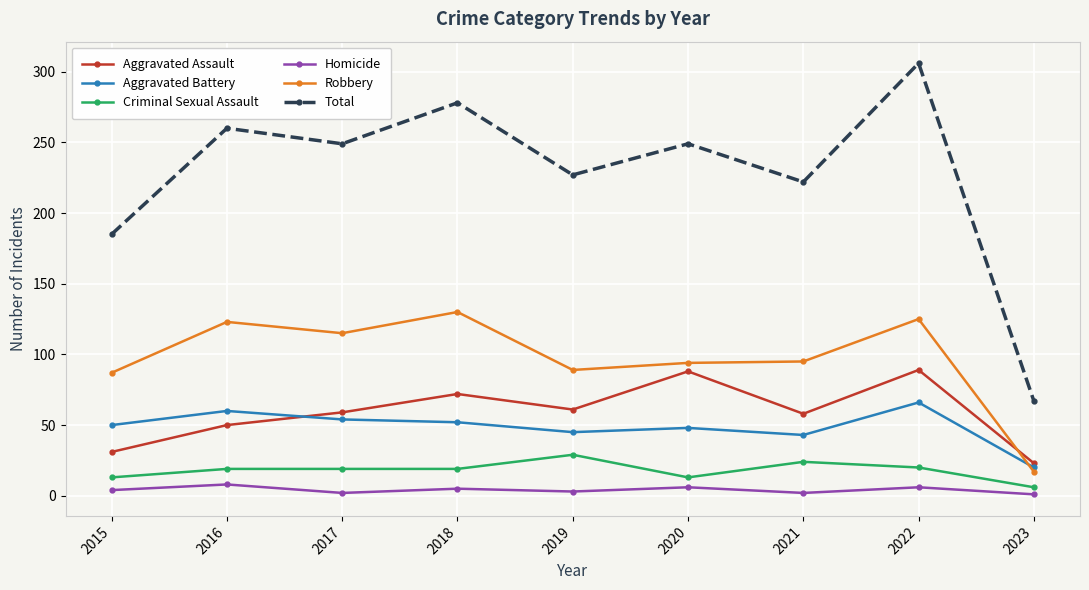

Which series has the widest spread of values?

Total